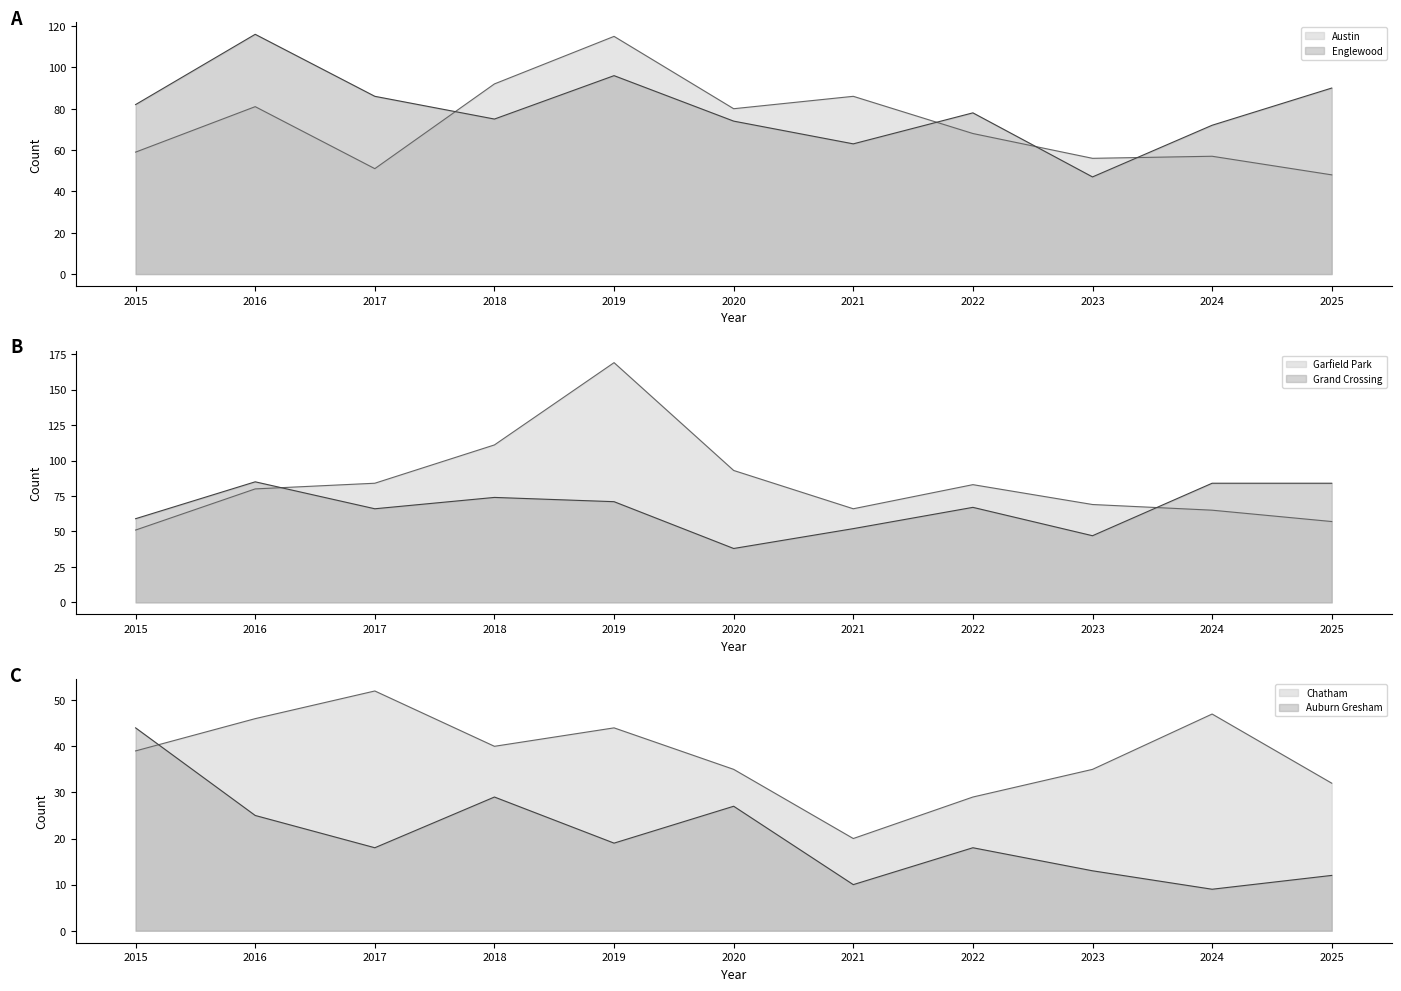

What are all the series names shown in the legend?

Austin, Englewood, Garfield Park, Grand Crossing, Chatham, Auburn Gresham